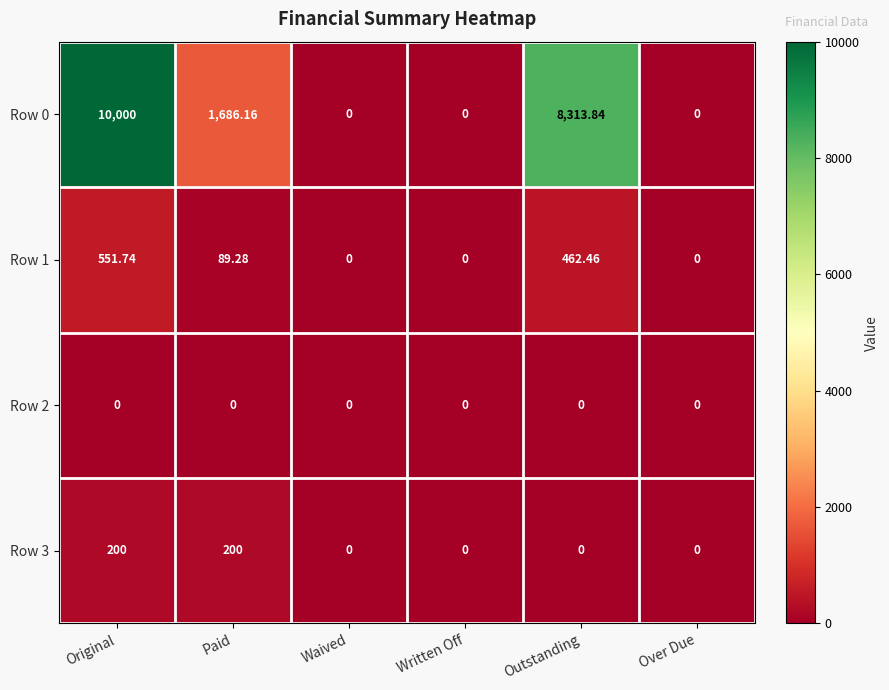

At which label does Row 0 reach its peak?

Original